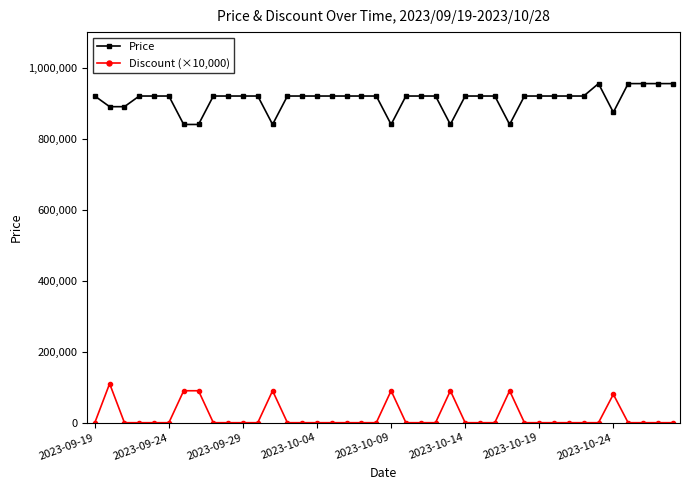

What is the maximum value for Price?

955000